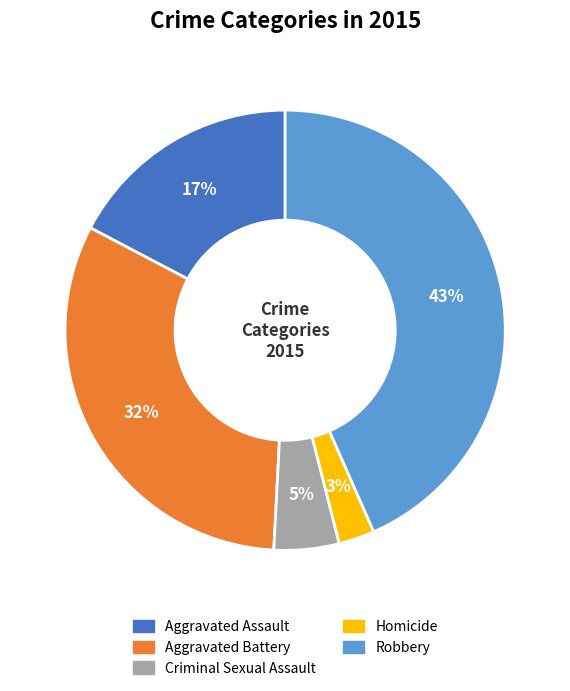

The Aggravated Assault slice represents 17% of the pie. True or false?

True